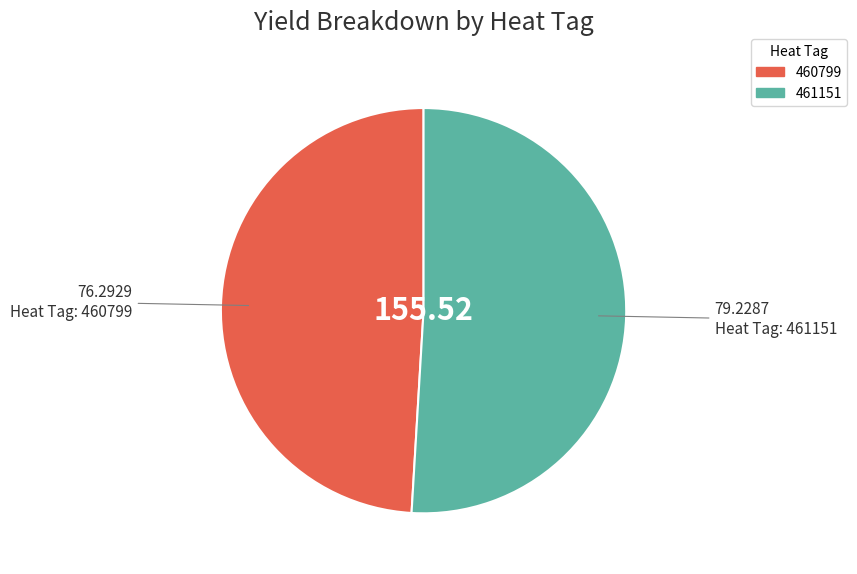

Which slice is the smallest?

460799